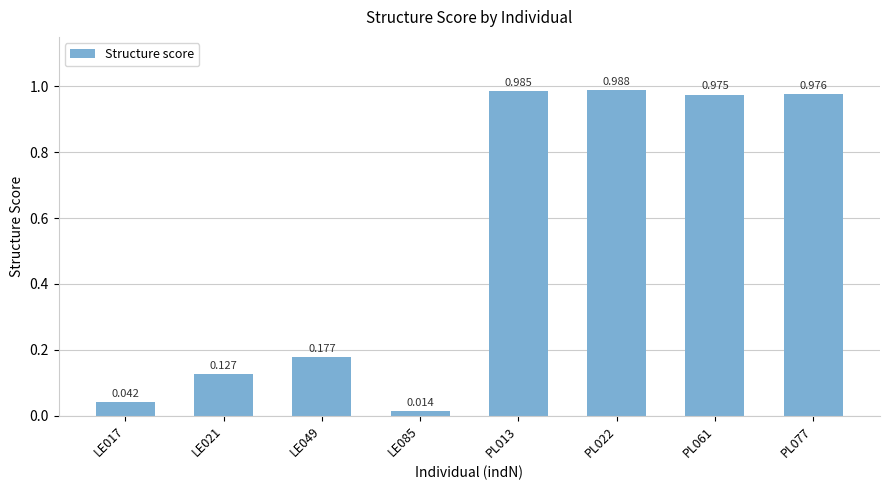

What is the difference between the second highest and minimum values?

1.0